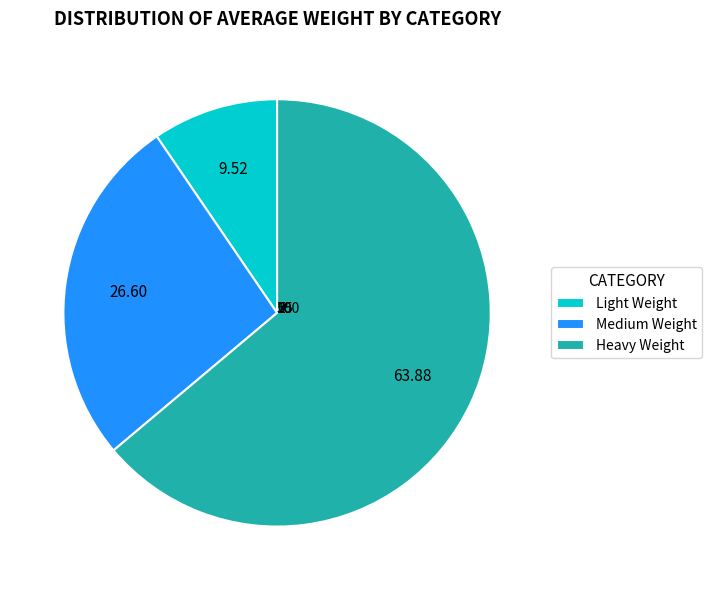

Which category has the smallest portion of the pie?

Light Weight